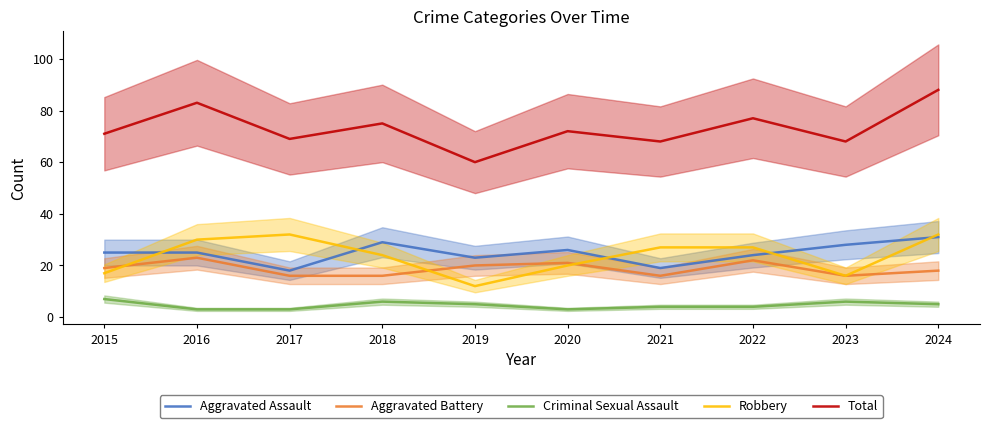

The Robbery series shows 32 at 2017. True or false?

True